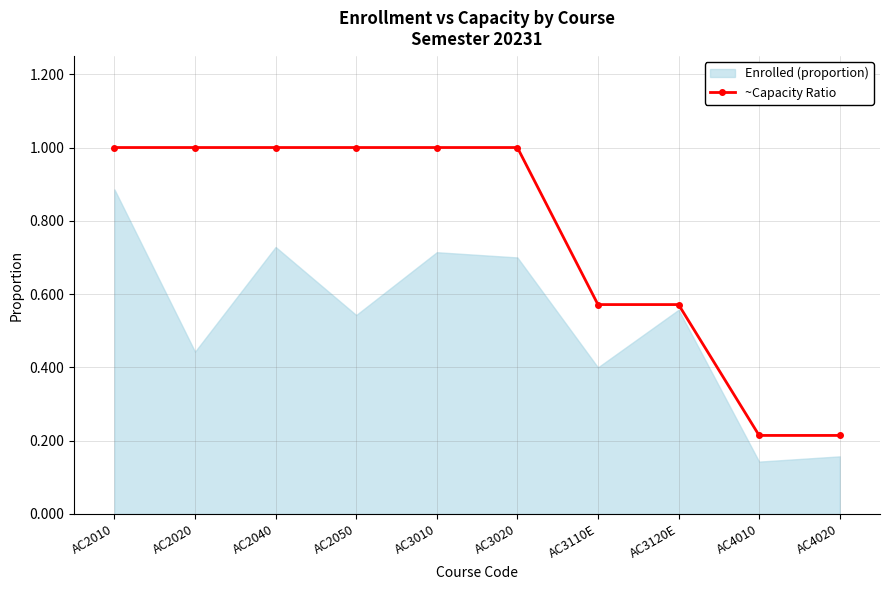

What is the maximum value for ~Capacity Ratio?

1.0